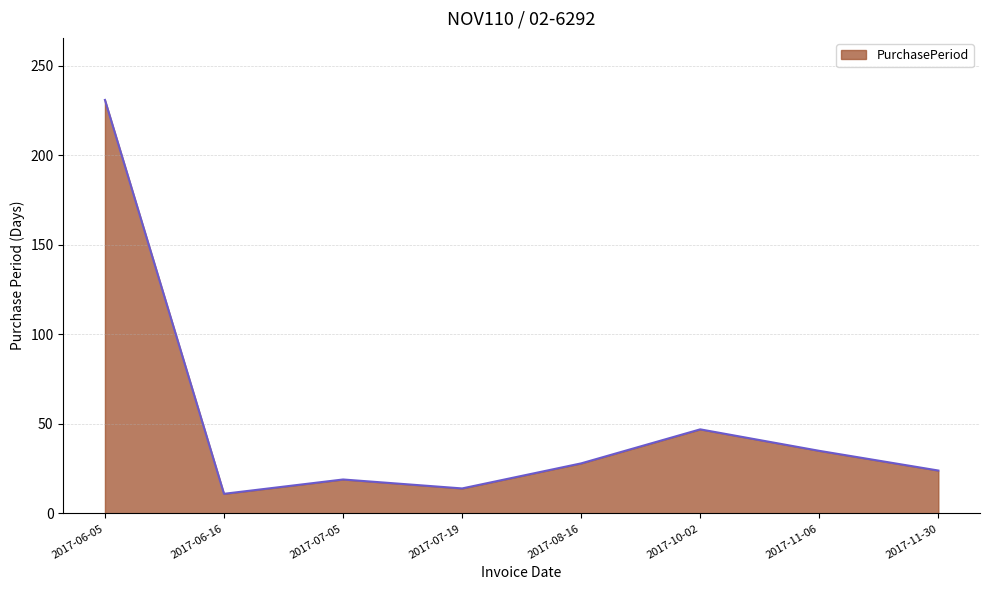

Which has a higher value, 2017-07-19 or 2017-10-02?

2017-10-02